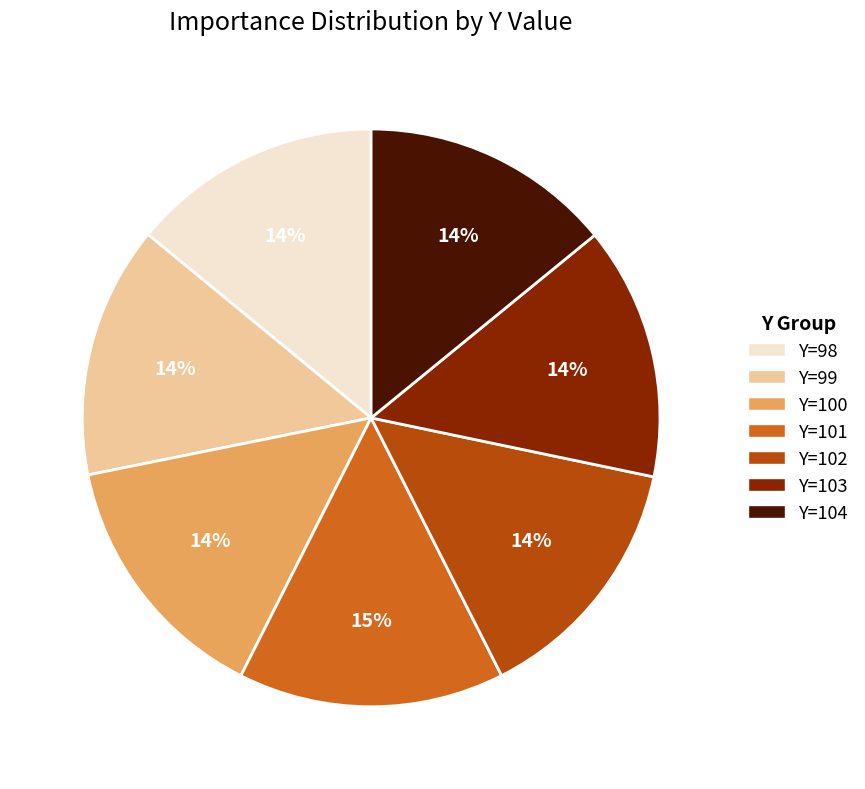

What percentage is the Y=104 slice, to the nearest percent?

14%